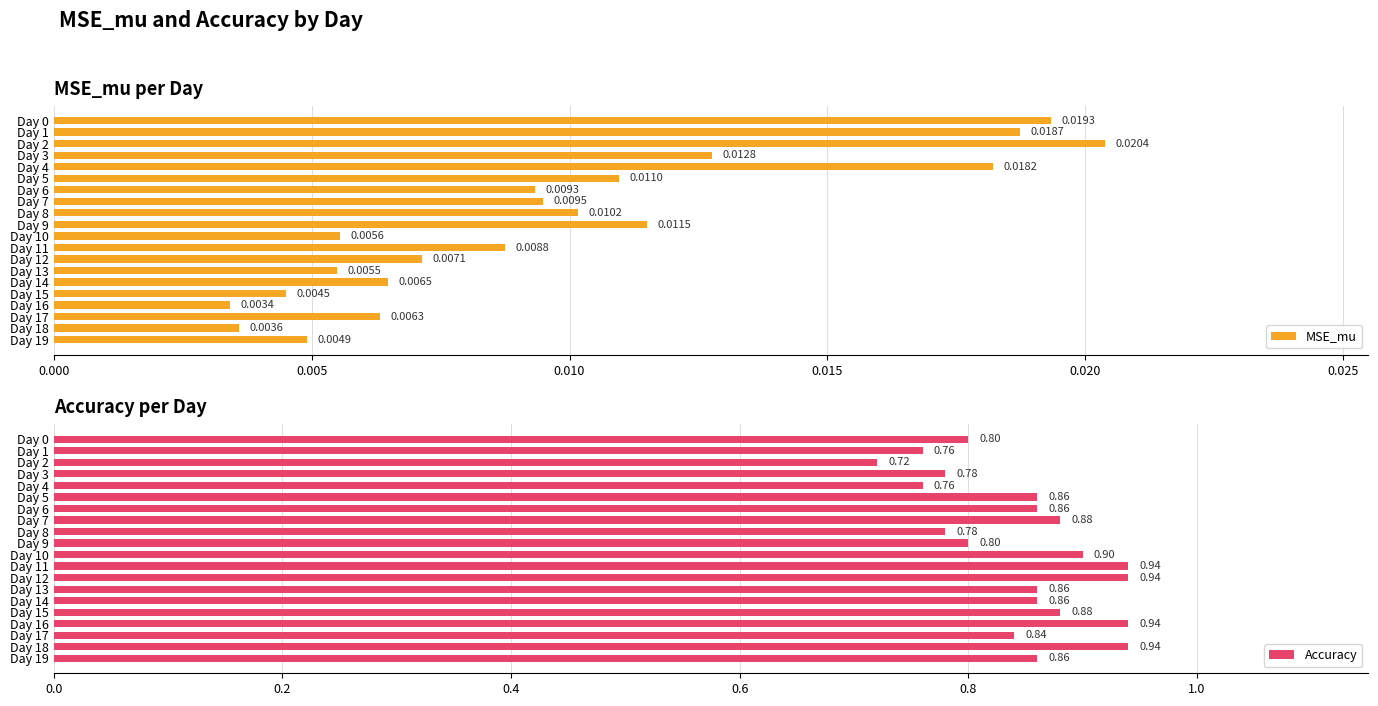

Is it true that MSE_mu equals 0.0 at Day 9?

False